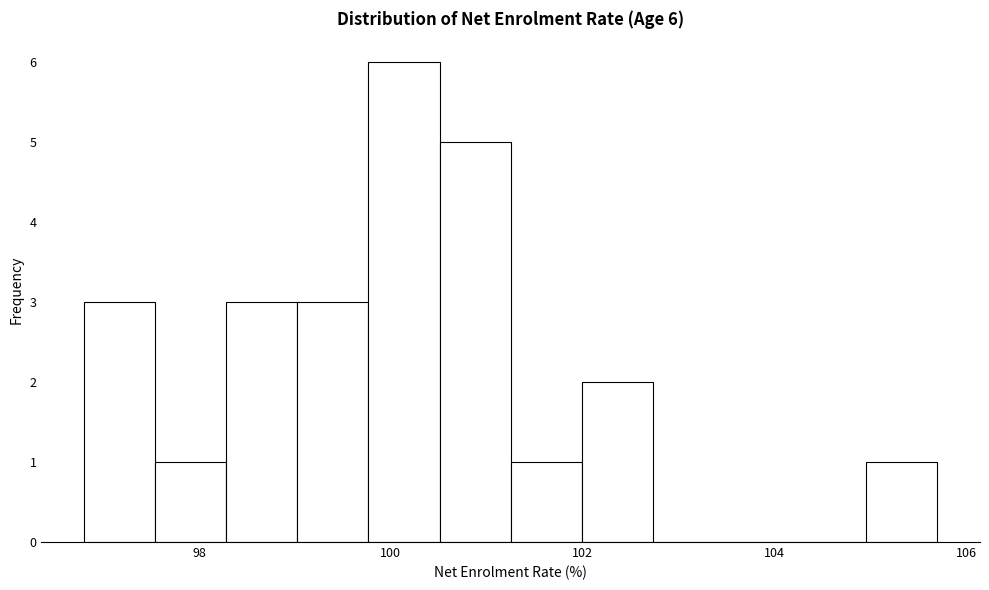

Read against the x-axis, roughly where is the centre of the tallest bar?

100.2